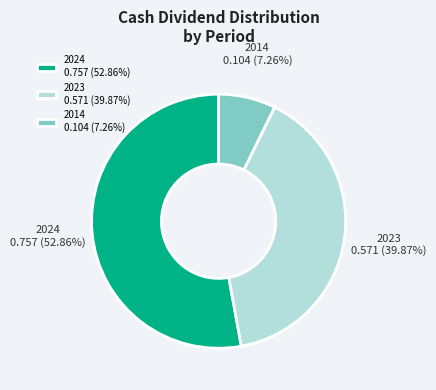

What is the smallest slice in the pie chart?

2014